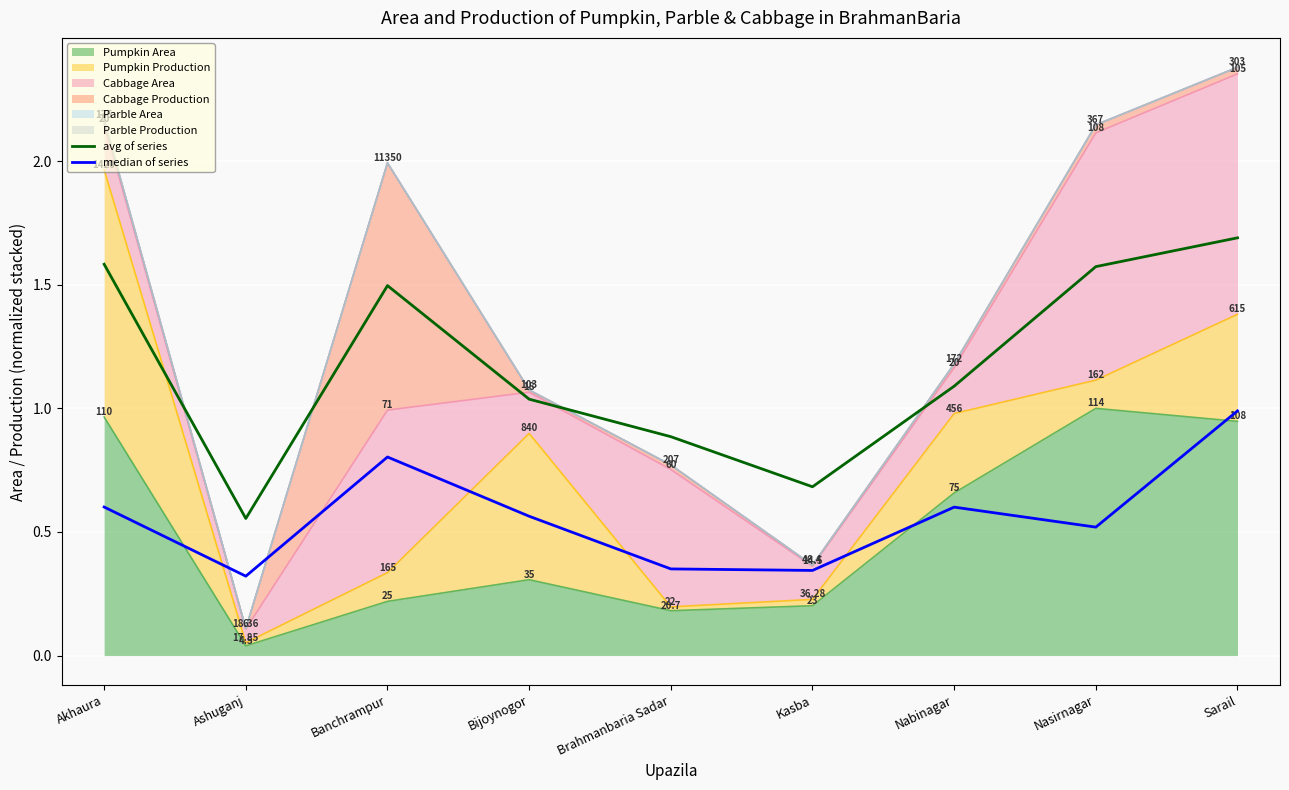

What is the smallest value displayed?

0.3